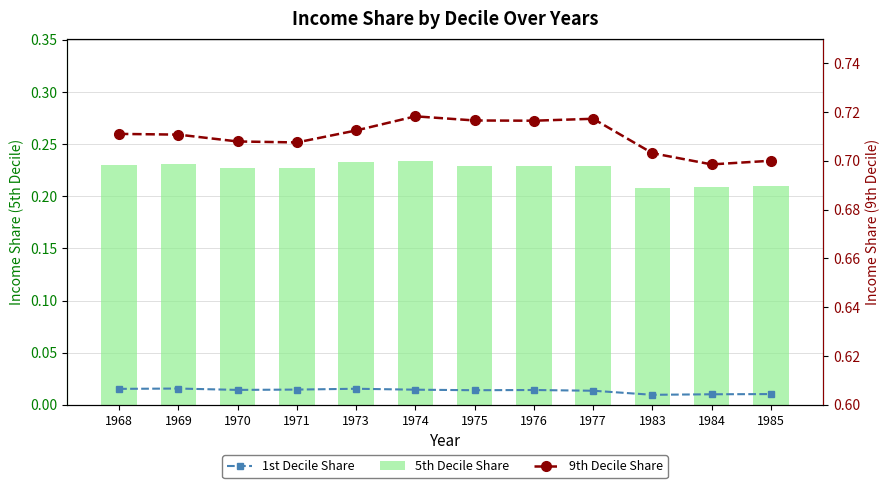

What are all the series names shown in the legend?

1st Decile Share, 5th Decile Share, 9th Decile Share